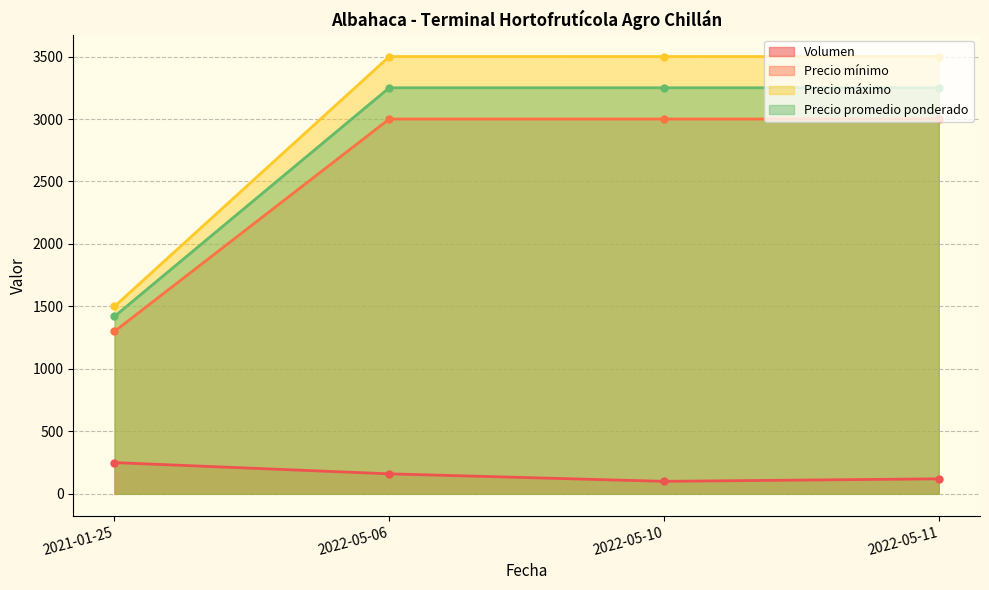

Reading left to right, what are all the values shown in this chart?

Volumen: 2022-05-10=100	2022-05-11=120	2021-01-25=250	2022-05-06=160
Precio mínimo: 2022-05-10=3000	2022-05-11=3000	2021-01-25=1300	2022-05-06=3000
Precio máximo: 2022-05-10=3500	2022-05-11=3500	2021-01-25=1500	2022-05-06=3500
Precio promedio ponderado: 2022-05-10=3250	2022-05-11=3250	2021-01-25=1420	2022-05-06=3250